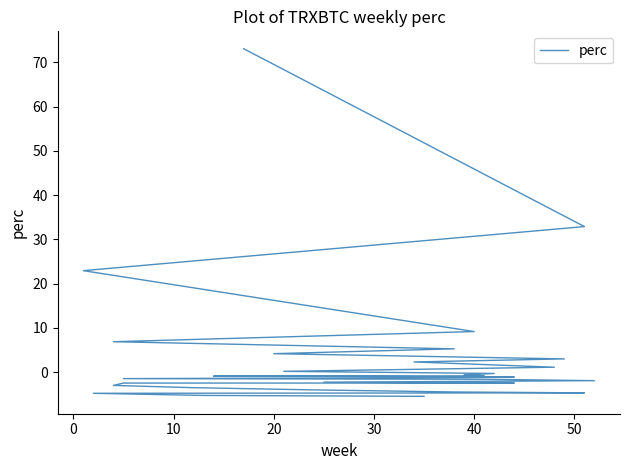

How many series are shown in this chart?

1